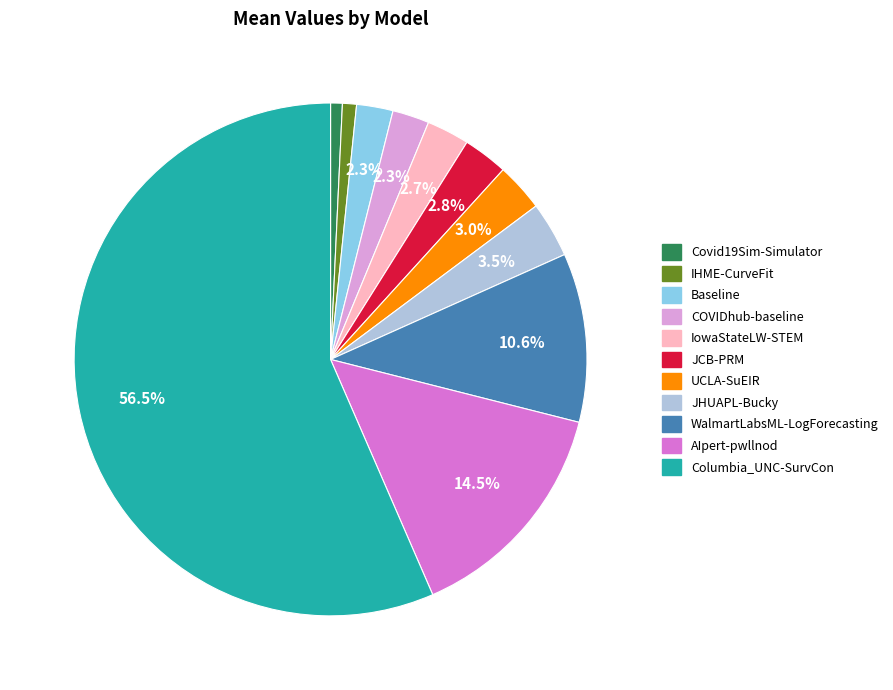

Does UCLA-SuEIR account for over 50% of the chart?

No